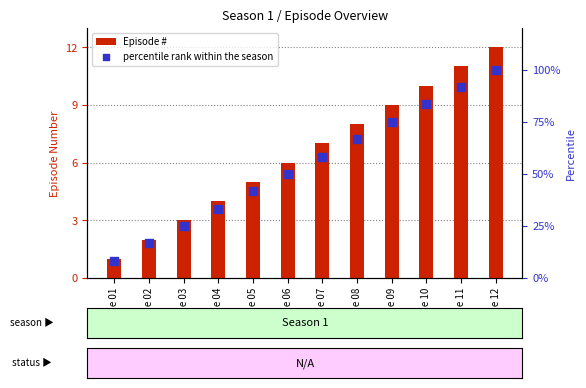

Which series has the largest Y range (max minus min)?

percentile rank within the season